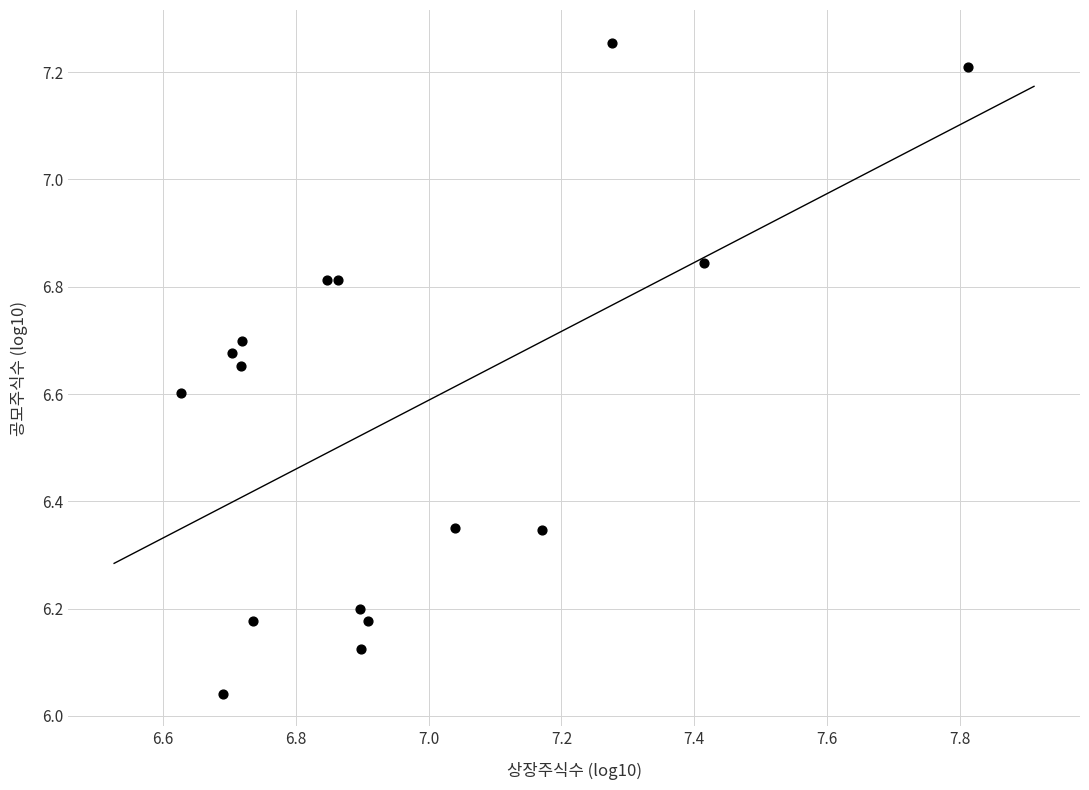

What is the range of Y values (max minus min)?

1.2